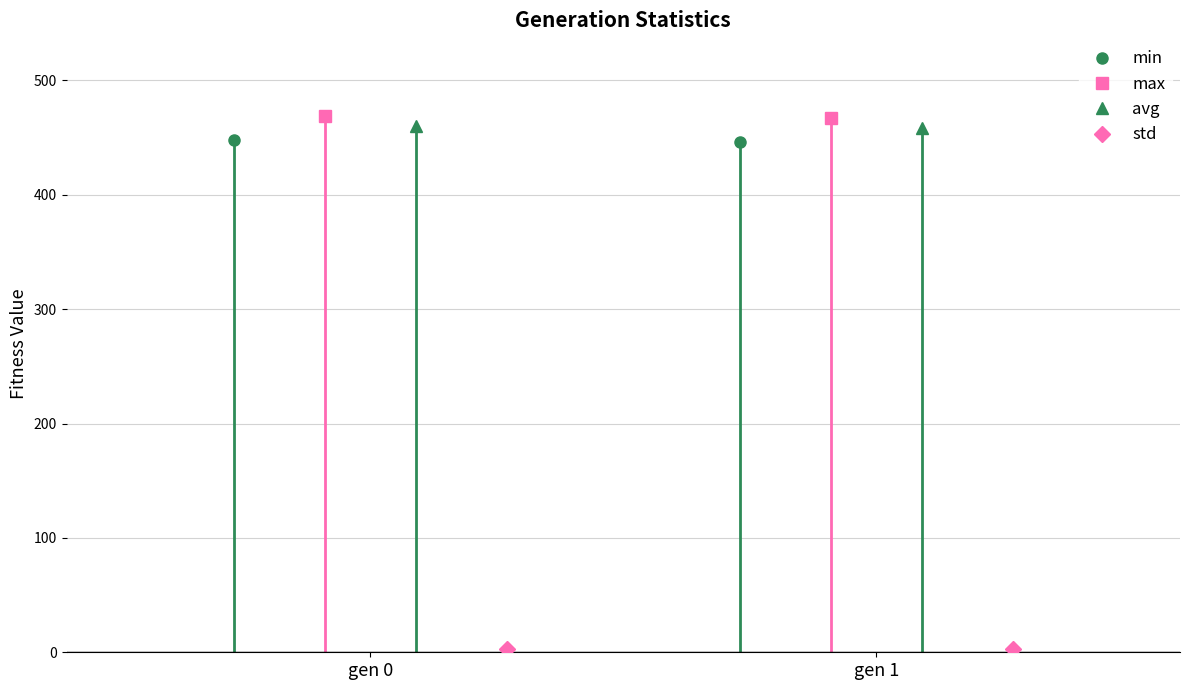

What is the total value across all series at gen 1?

1374.7